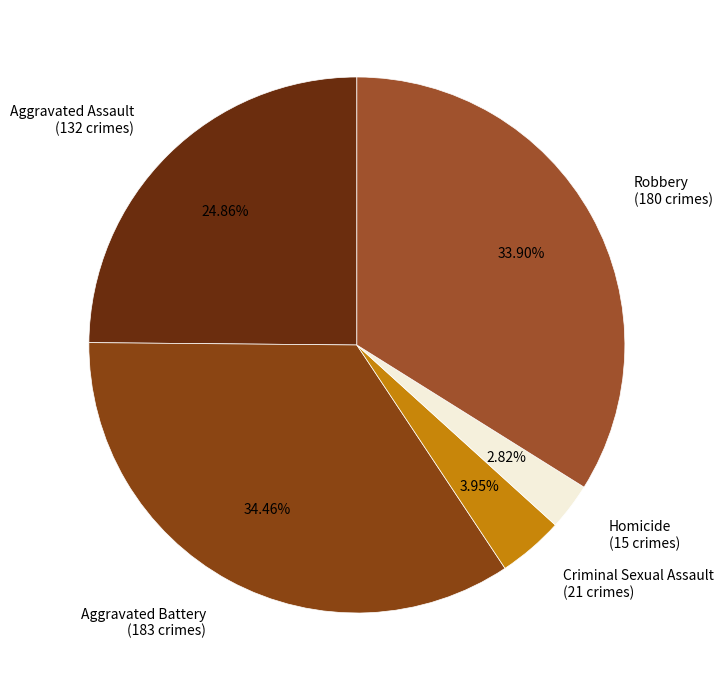

To the nearest percent, what is the combined percentage of Criminal Sexual Assault and Aggravated Assault?

29%